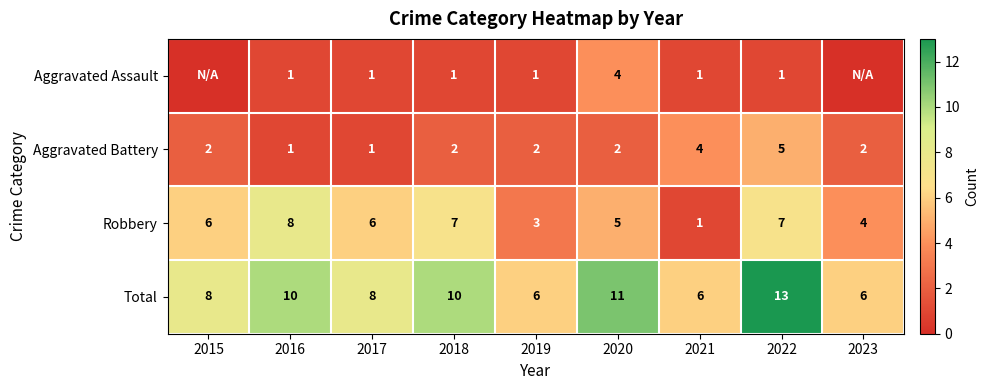

Is the value of Aggravated Battery at 2021 greater than the value of Robbery at 2016?

No